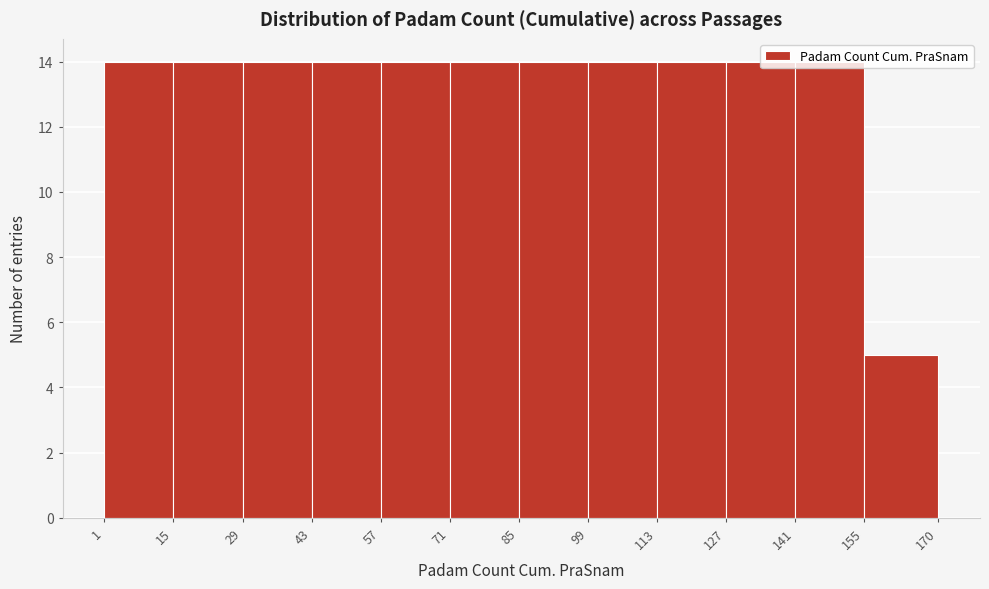

What is the height of the bar covering 1 to 15 on the x-axis? The values are not printed on the chart, so give them approximately, as read against the axis.

14